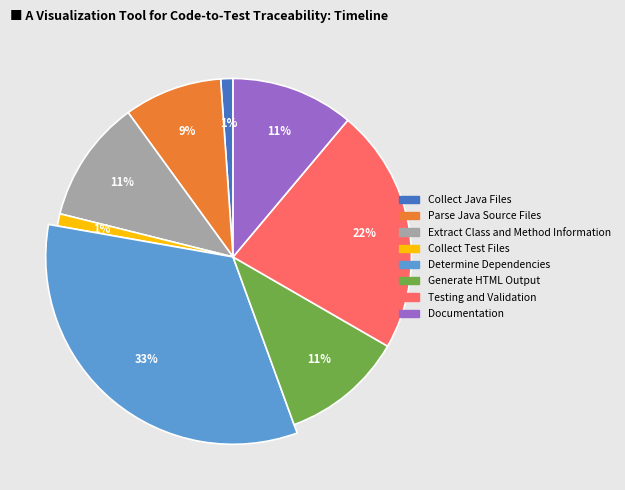

What percentage is the Parse Java Source Files slice, to the nearest percent?

9%